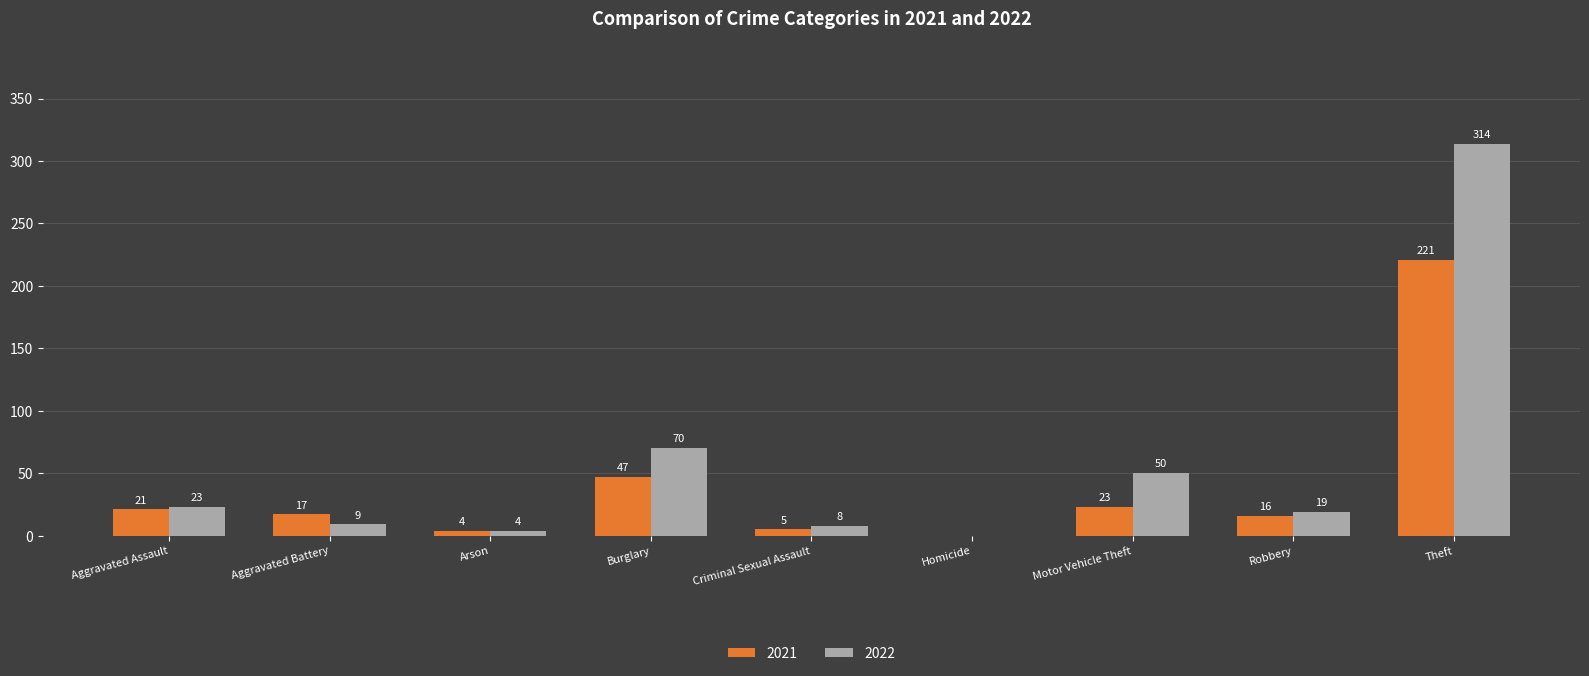

Reading right to left, extract all data points from this chart.

2021: Theft=221	Robbery=16	Motor Vehicle Theft=23	Homicide=0	Criminal Sexual Assault=5	Burglary=47	Arson=4	Aggravated Battery=17	Aggravated Assault=21
2022: Theft=314	Robbery=19	Motor Vehicle Theft=50	Homicide=0	Criminal Sexual Assault=8	Burglary=70	Arson=4	Aggravated Battery=9	Aggravated Assault=23